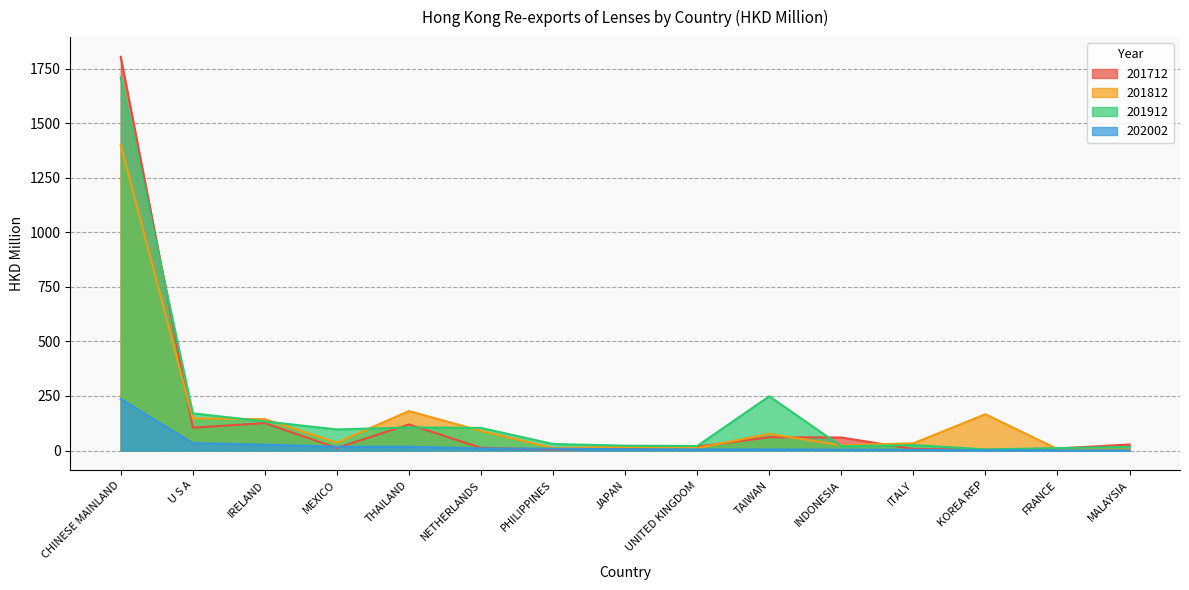

List the series in order of their peak value, lowest first.

202002, 201812, 201912, 201712